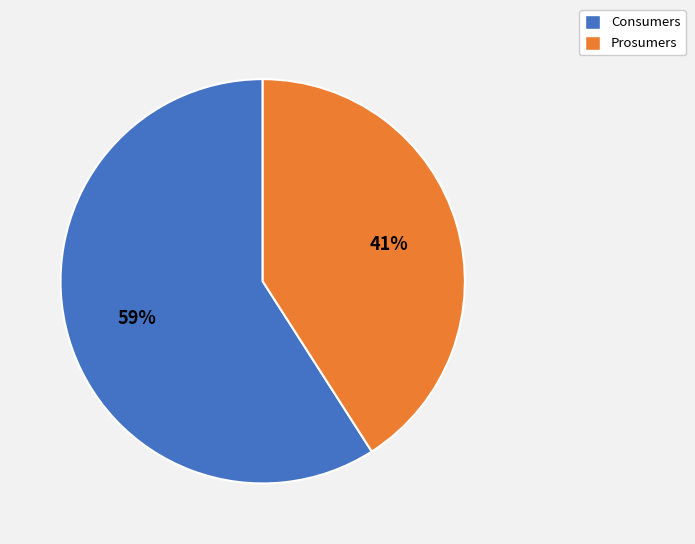

Approximately how many times larger is the value at Consumers compared to Prosumers?

1.4